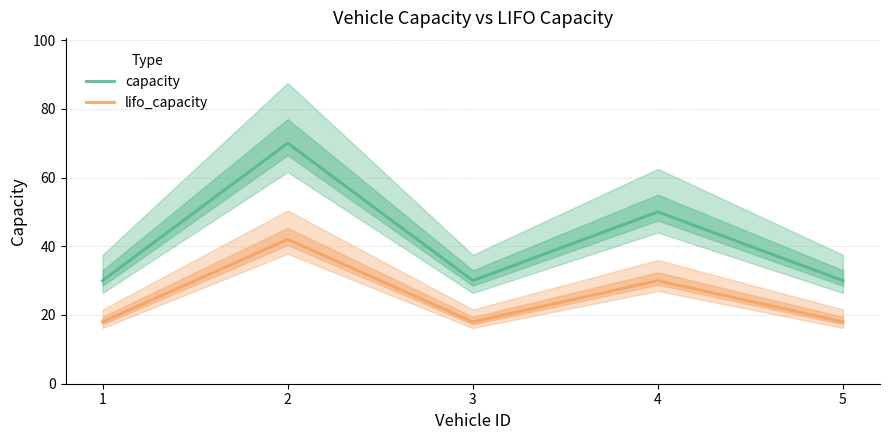

What is the lowest value of the lifo_capacity series?

18